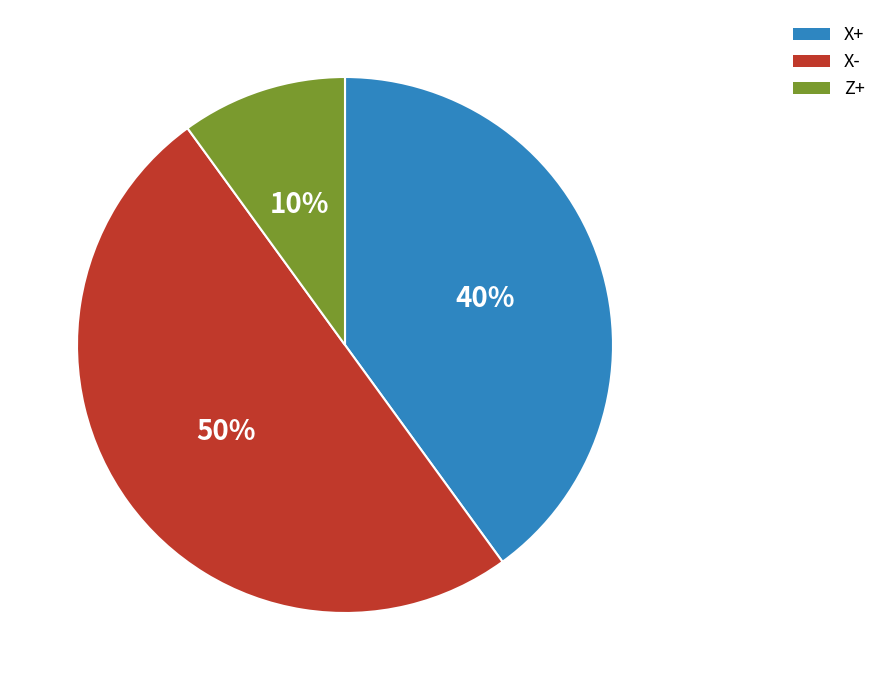

Which slice represents more than half of the pie?

X-